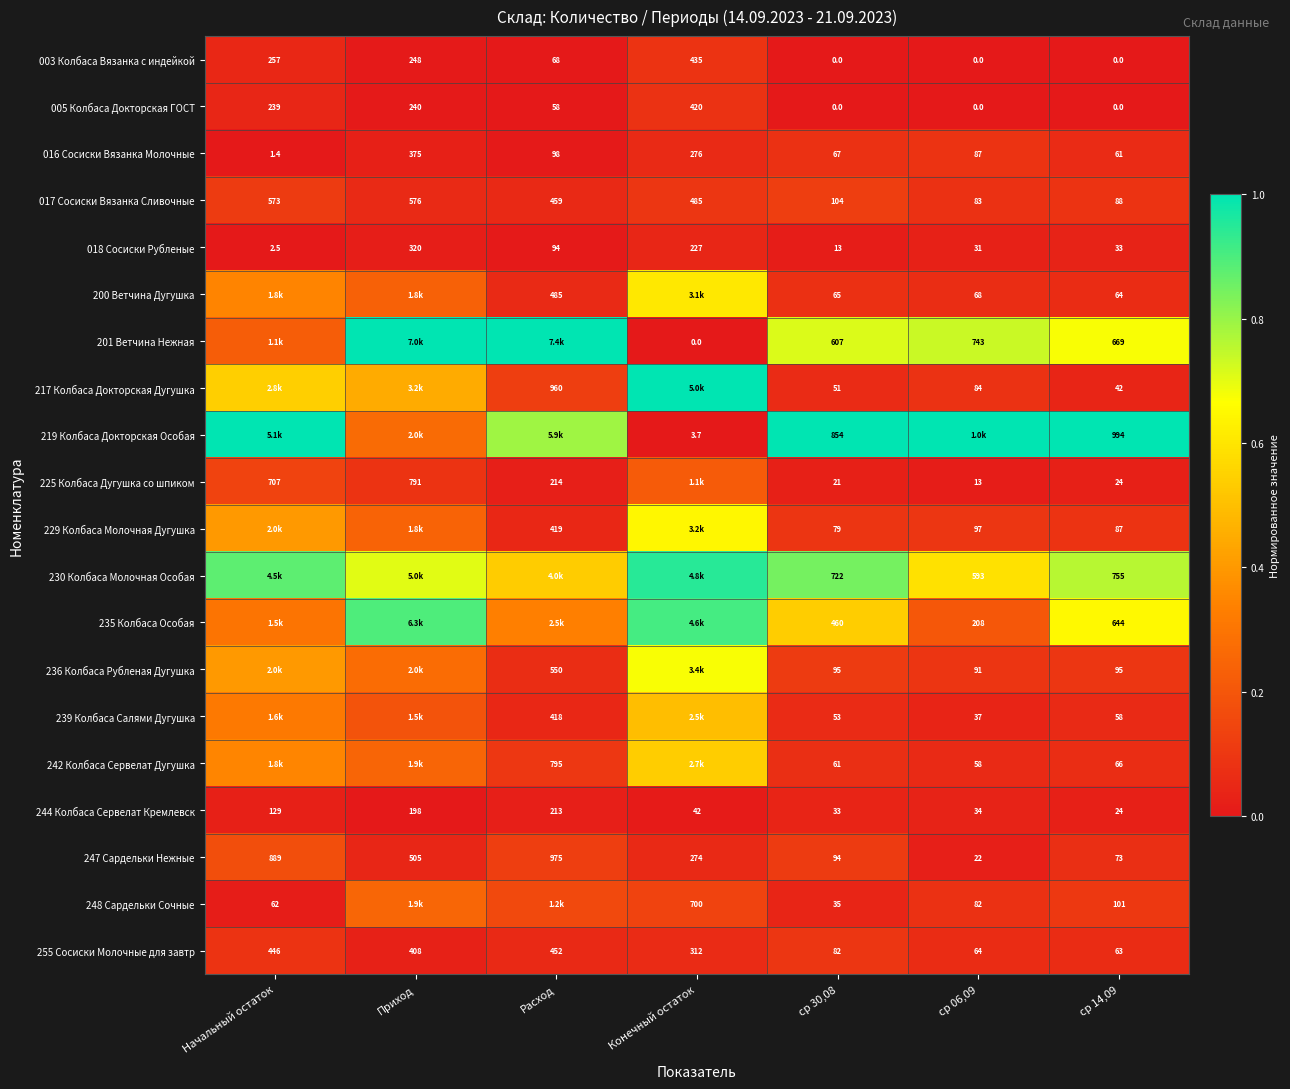

At which category does the chart reach its minimum across all series?

ср 30,08